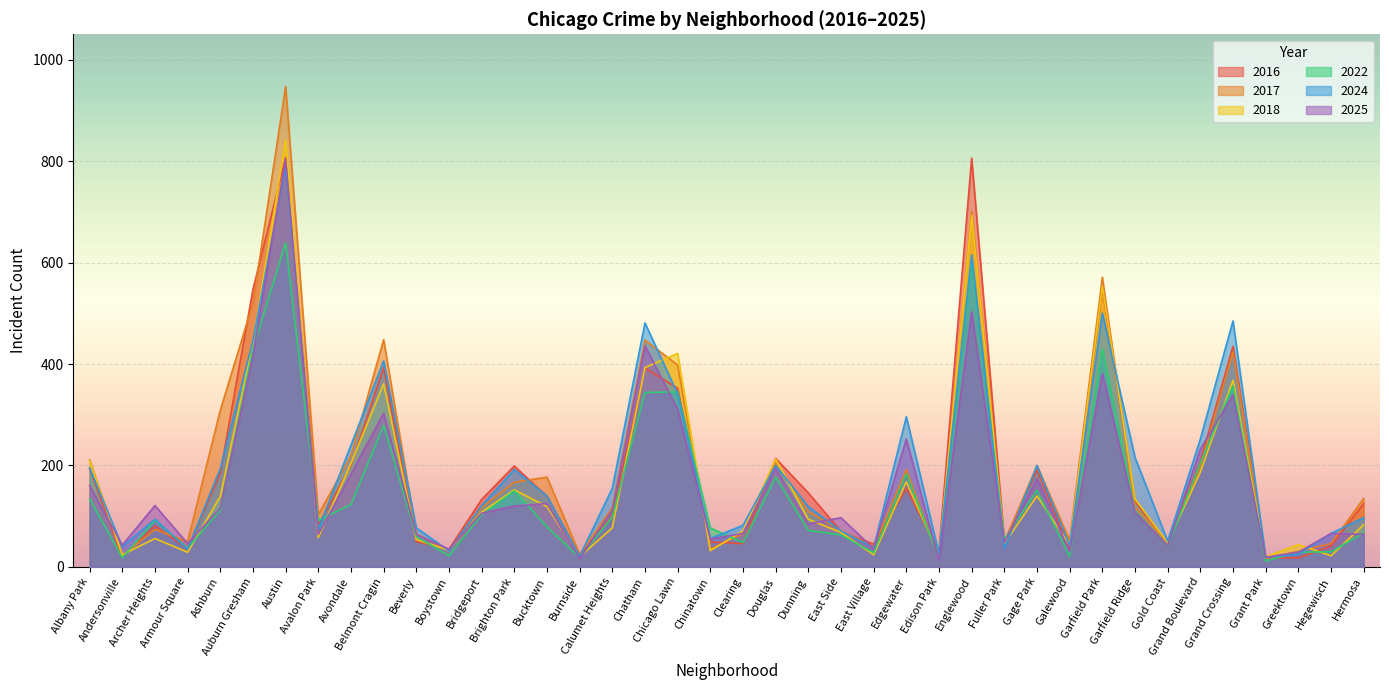

What is the label of the 25th point from the left?

East Village